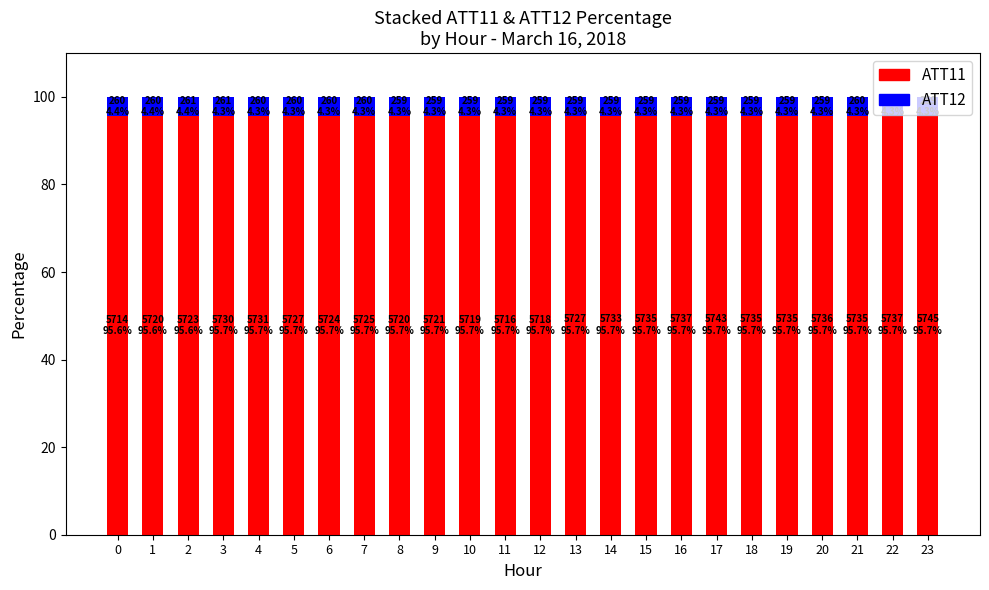

What is the total value across all series at 19?

100.0